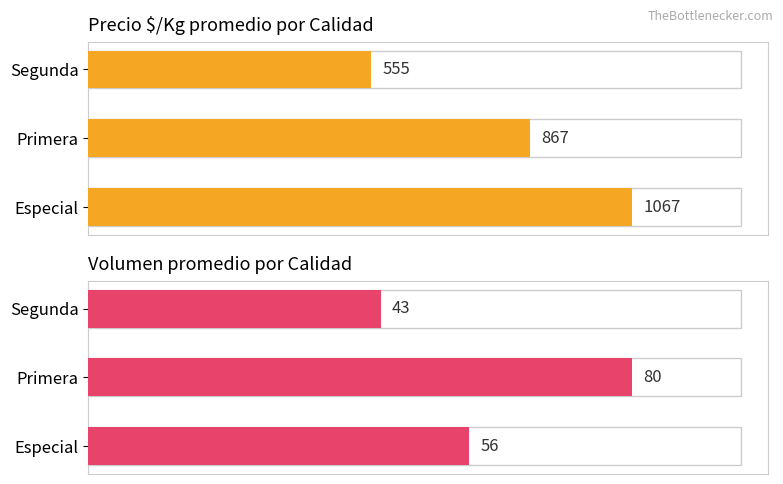

What is the difference between the maximum and minimum values in the Precio $/Kg series?

512